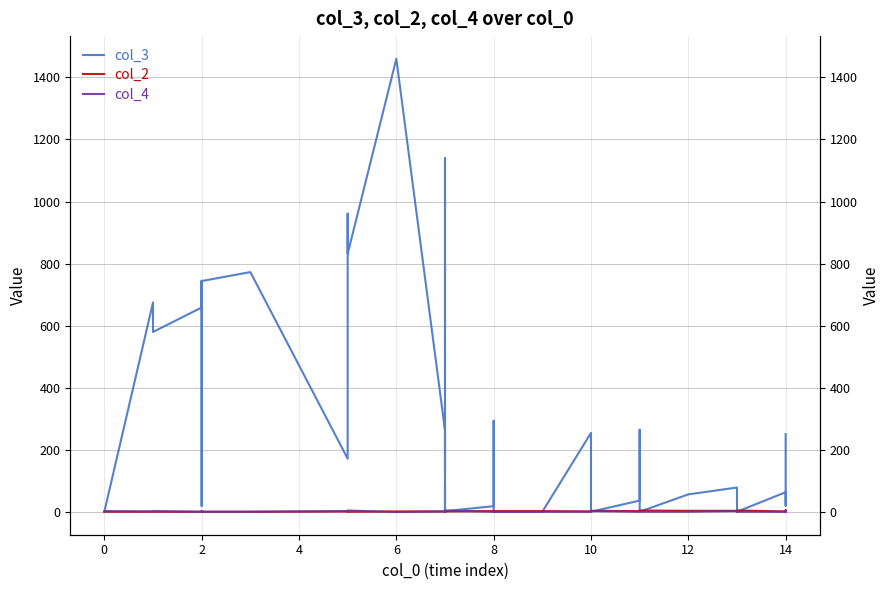

What is the minimum value for col_3?

1